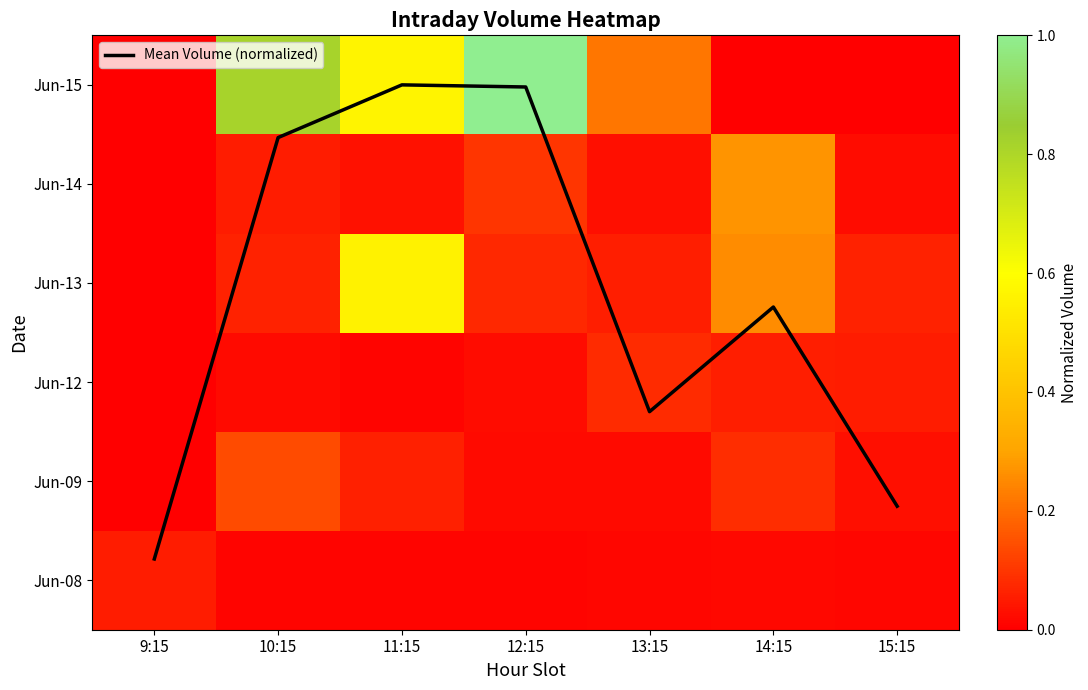

The value of Jun-14 at 13:15 is 0.0. True or false?

False